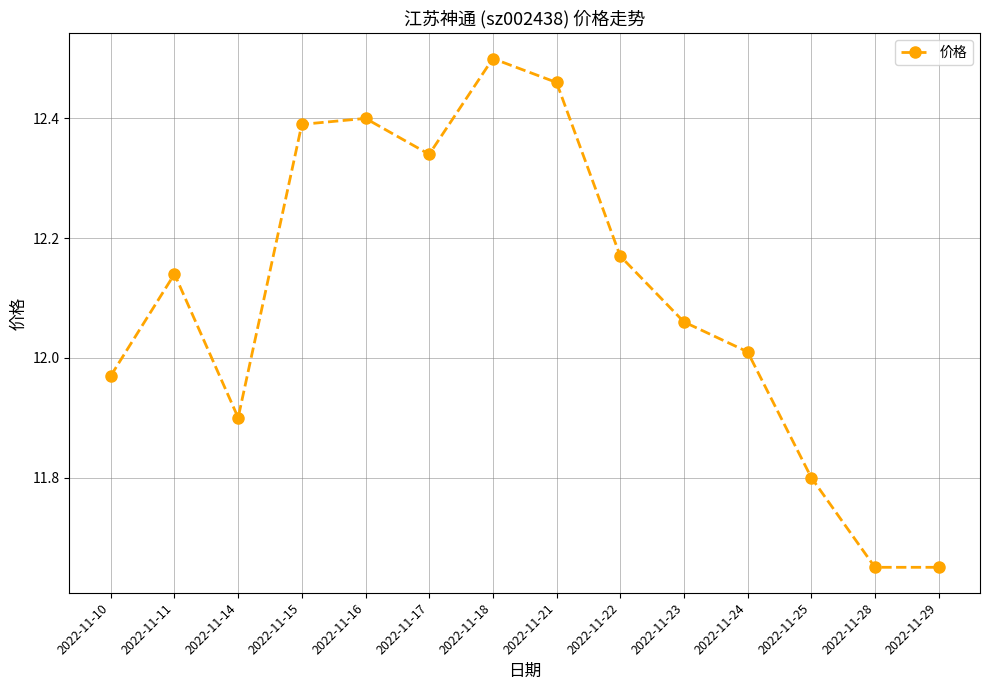

The chart shows a value of 5.9 at 2022-11-14. True or false?

False